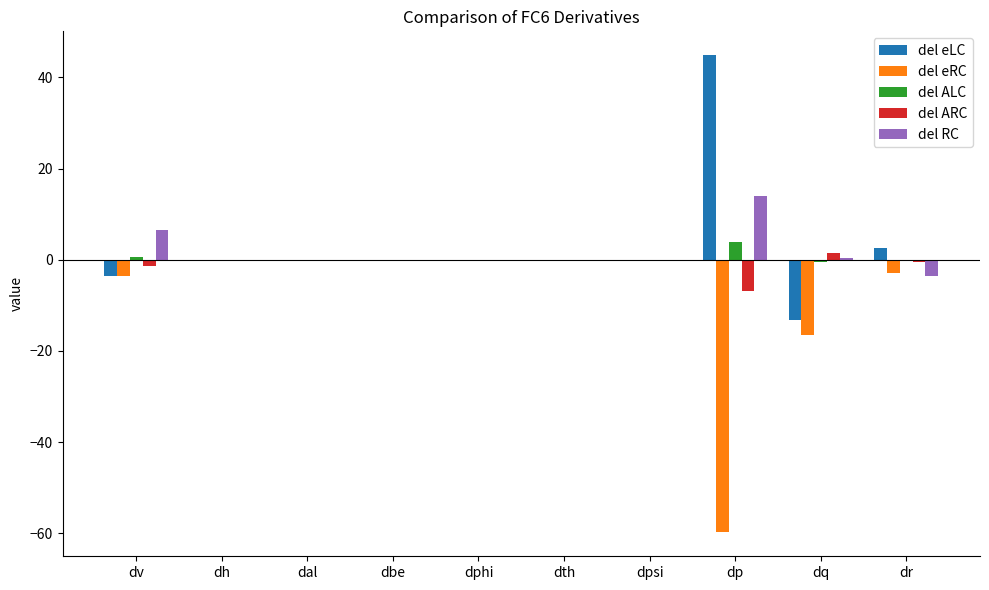

The del eRC series shows 0.0 at dbe. True or false?

True